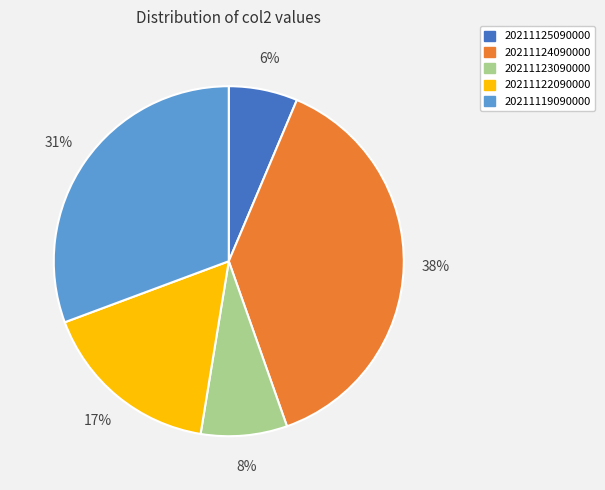

How many slices are in this pie chart?

5